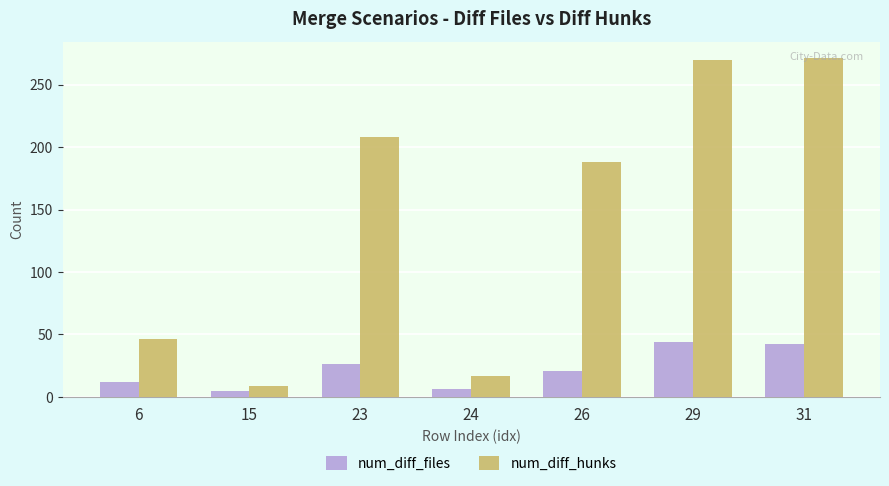

The num_diff_hunks series shows 17 at 24. True or false?

True